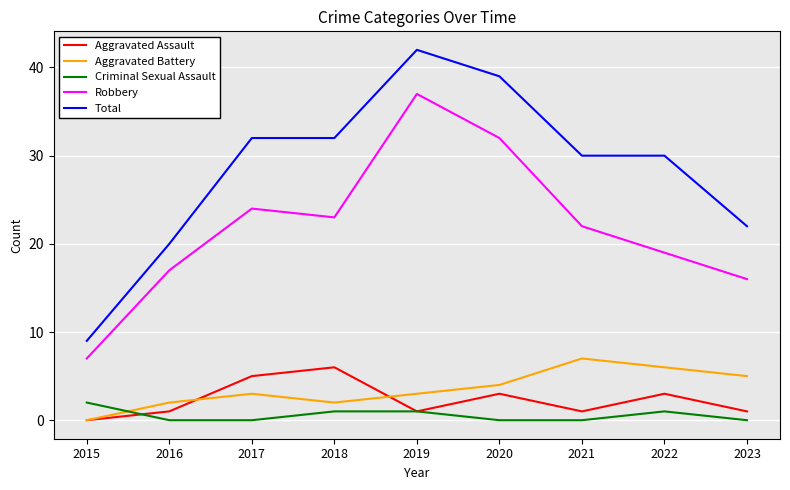

True or false: Robbery and Total intersect in this chart.

False